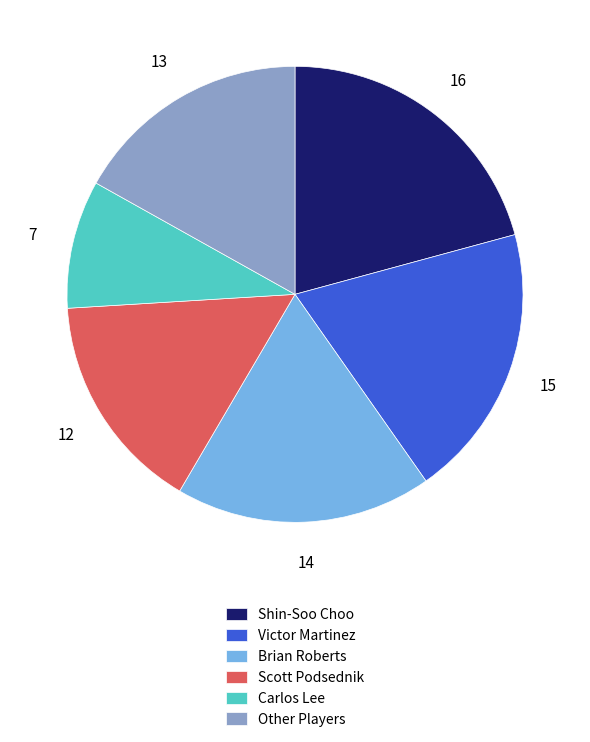

What is the largest slice in the pie chart?

Shin-Soo Choo